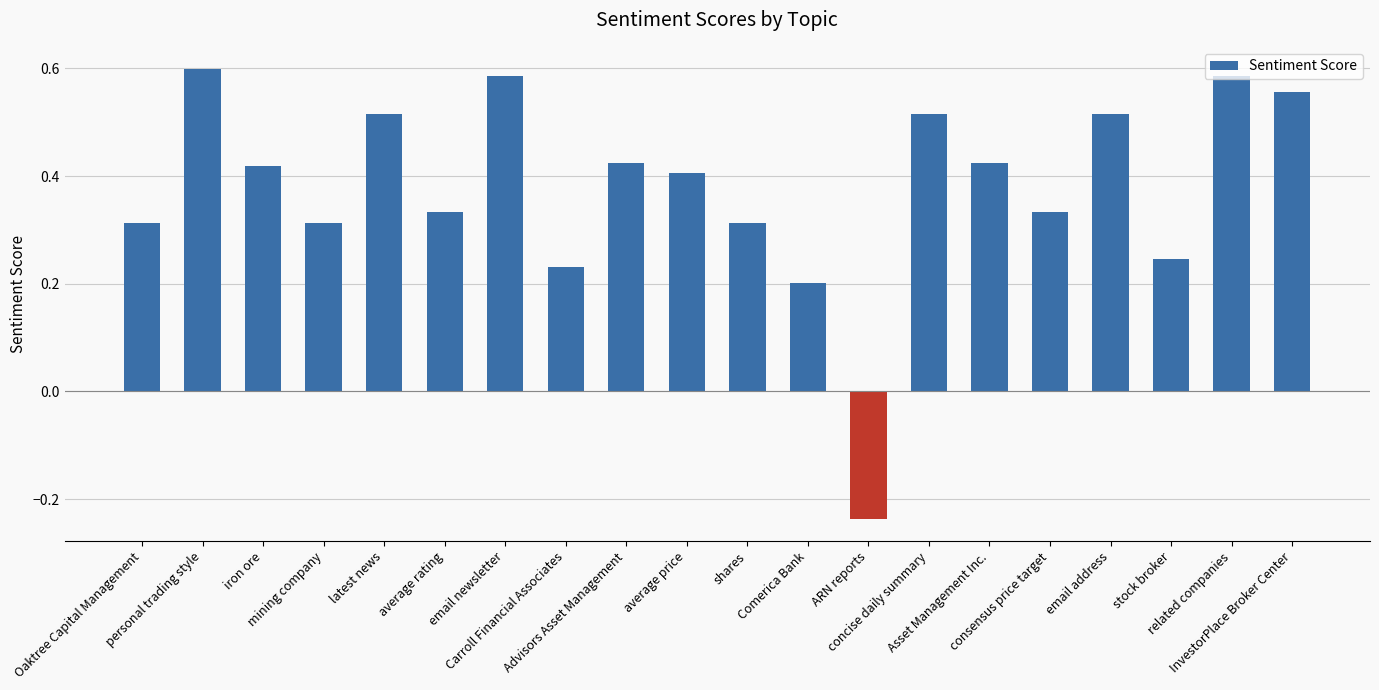

How many values are between 0 and 1?

19